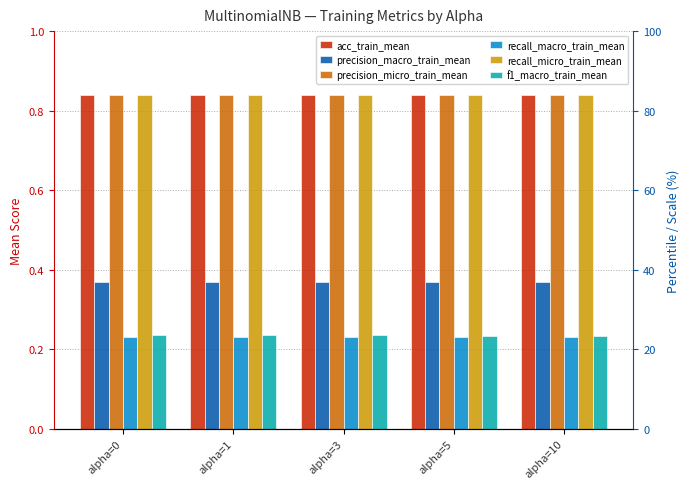

Which series has the widest spread of values?

f1_macro_train_mean